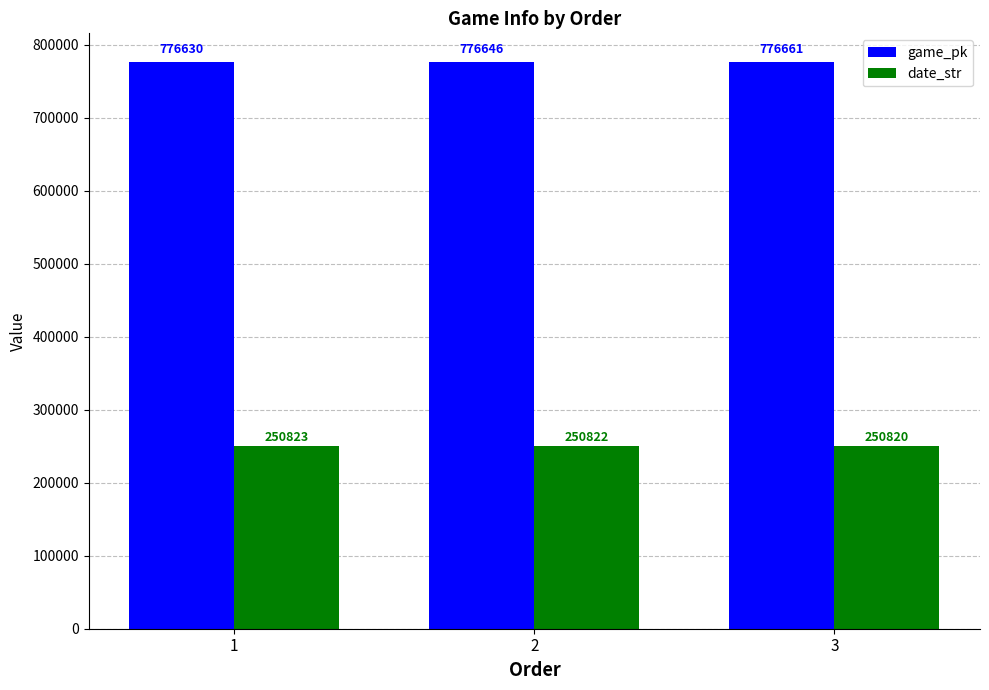

List the labels in order of date_str value, smallest first.

3, 2, 1